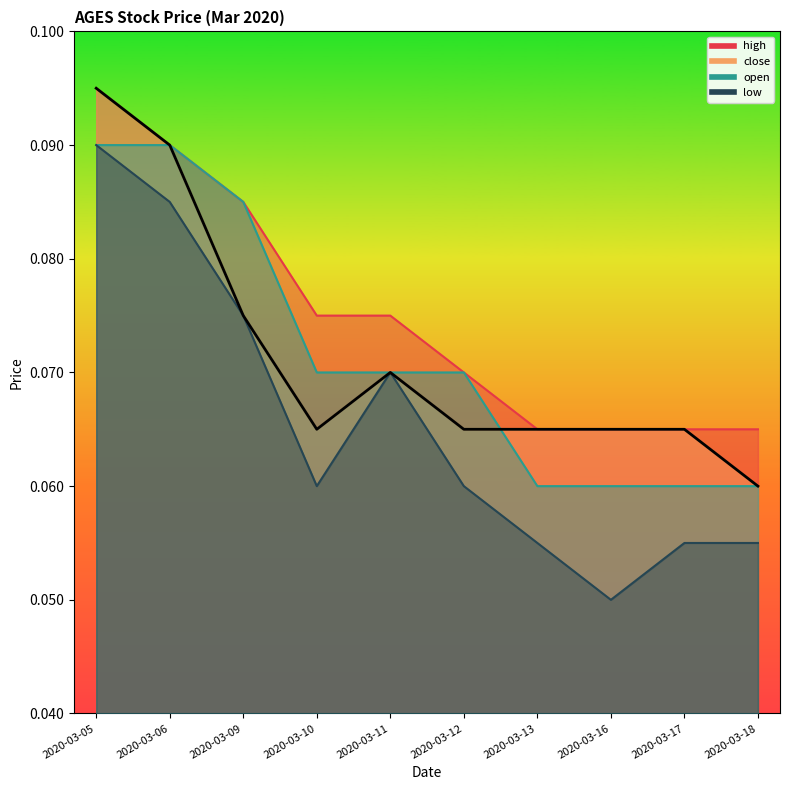

In close, how many points are lower than both neighbors (excluding endpoints)?

1